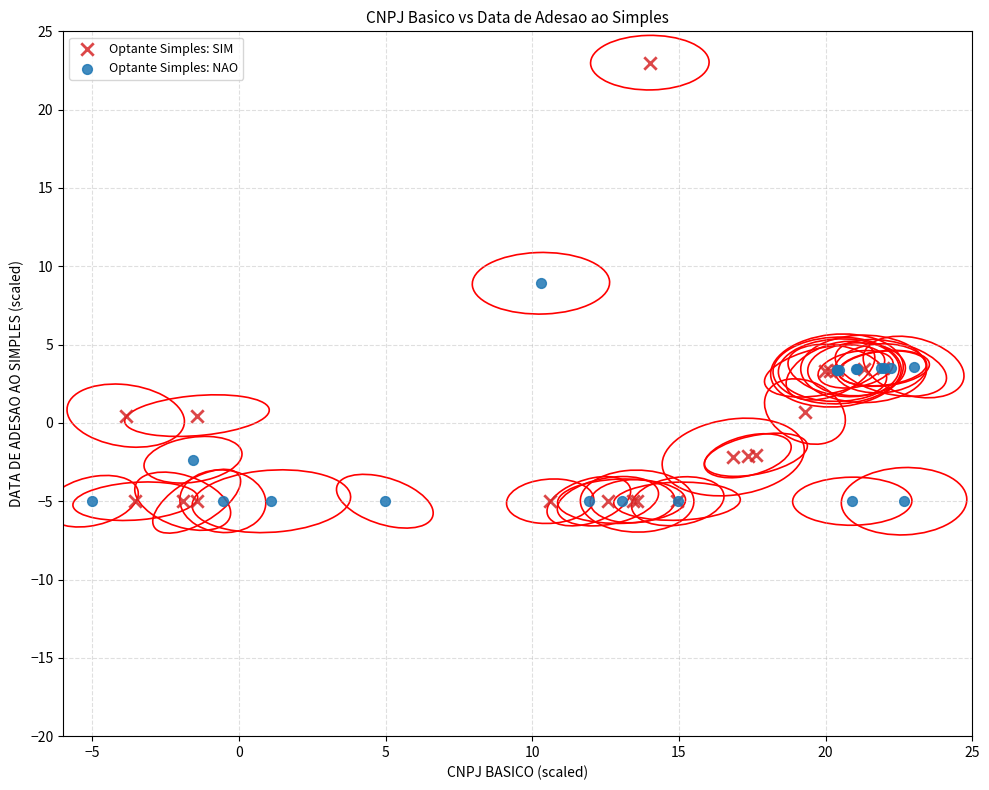

Which series contains the highest Y value?

Optante Simples: SIM